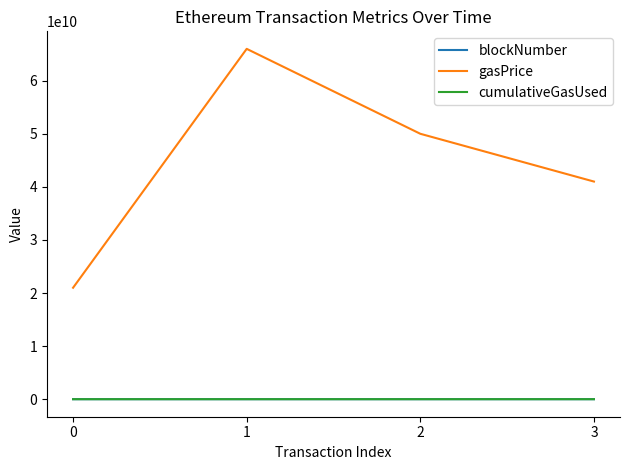

What is the average value of the gasPrice series?

44500000000